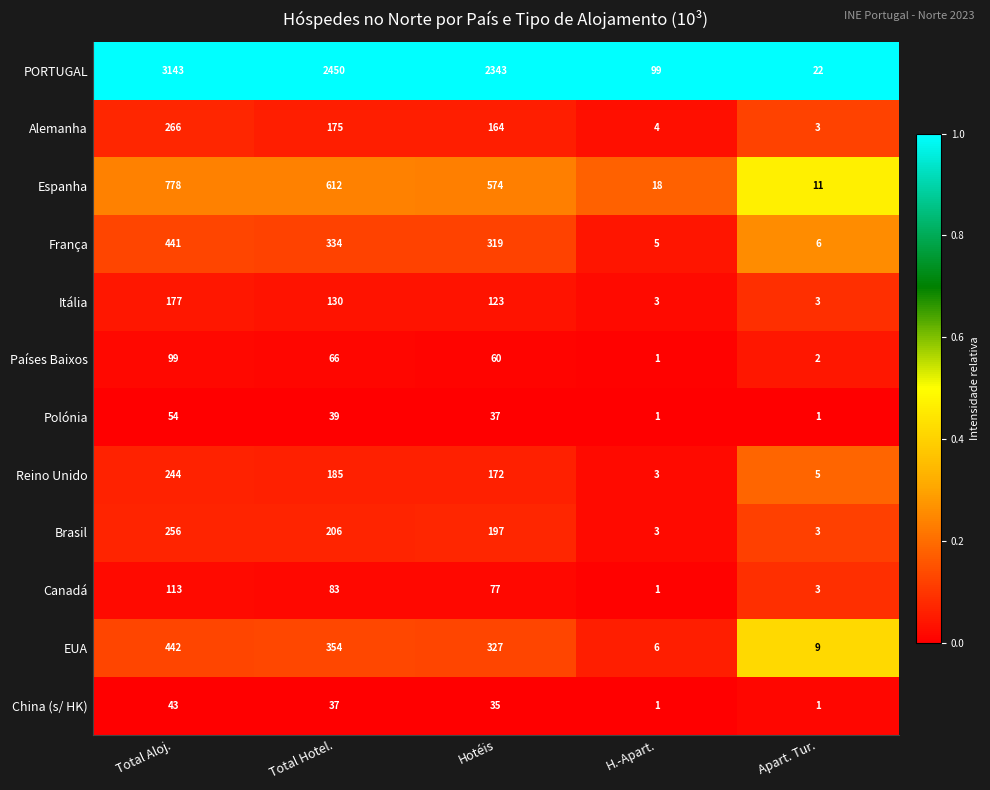

Which category has the highest value across all series?

Total Aloj.